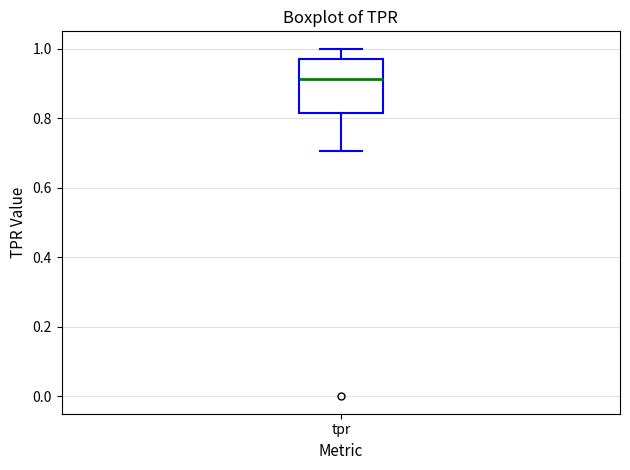

Transcribe this box plot: give where the median line is, the range the box spans, and where the two whiskers end, as read against the y-axis. The values are not printed on the chart, so give them approximately, as read against the axis.

median 0.92, box 0.82 to 0.98, whiskers 0.70 to 1.00